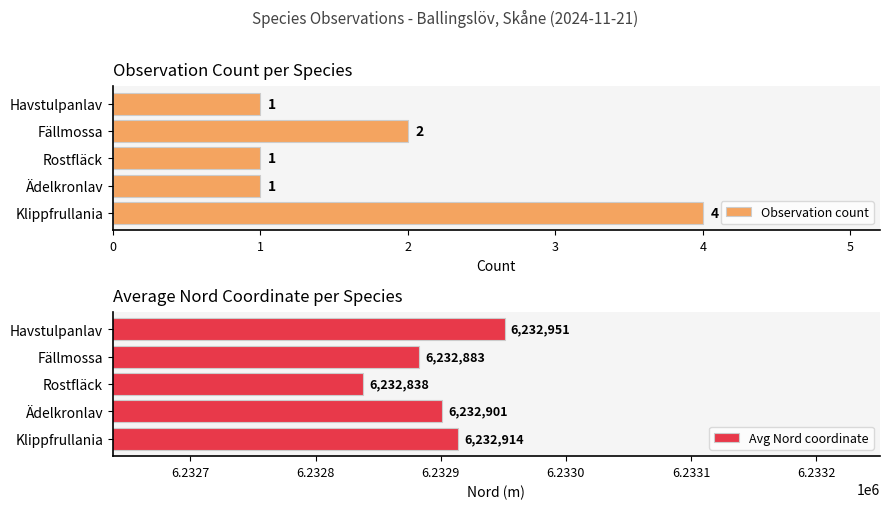

List the series in order of their peak value, highest first.

Avg Nord coordinate, Observation count